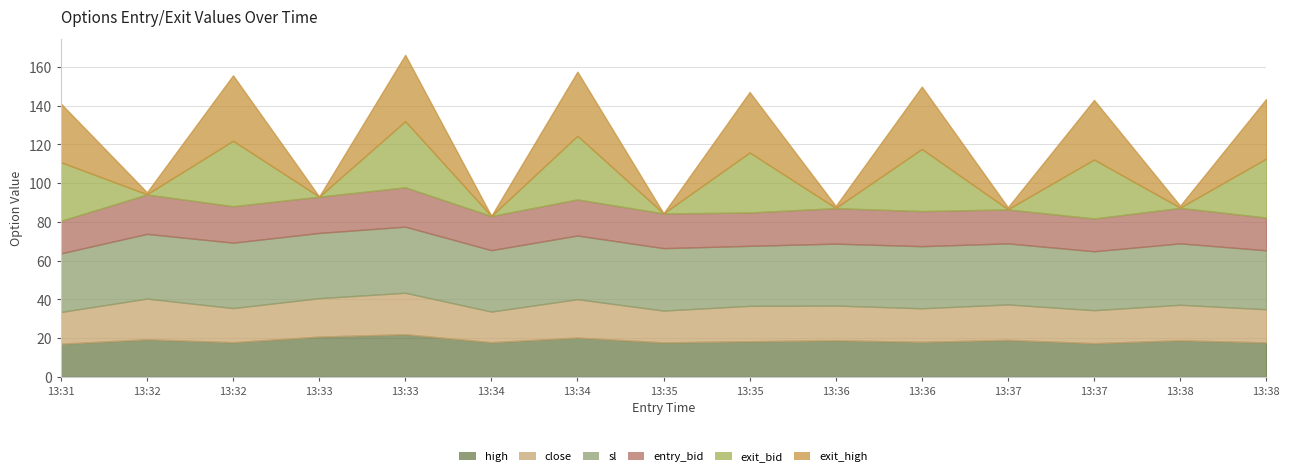

How many intersections are there between close and entry_bid?

9